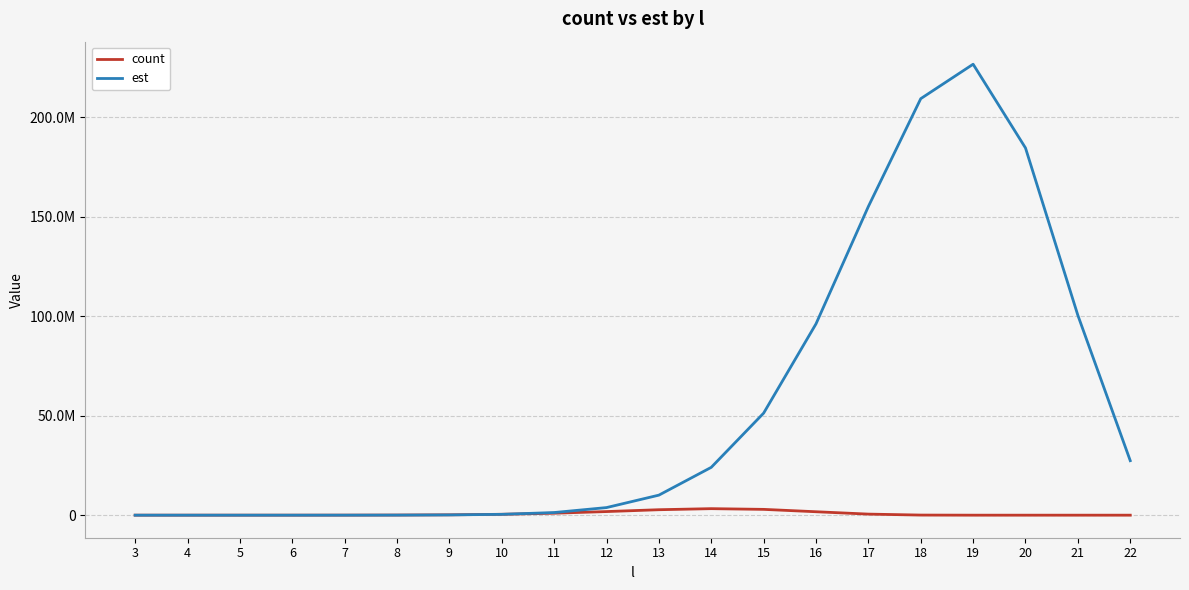

Is this an area chart (filled region under the line)?

No